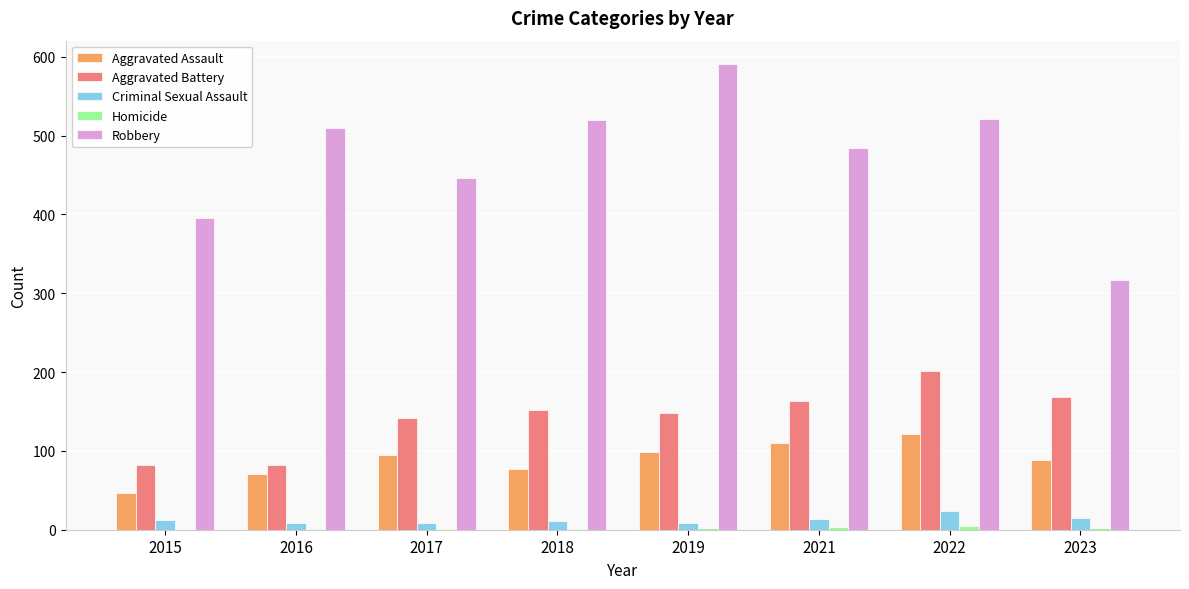

How many data points does each series have?

8